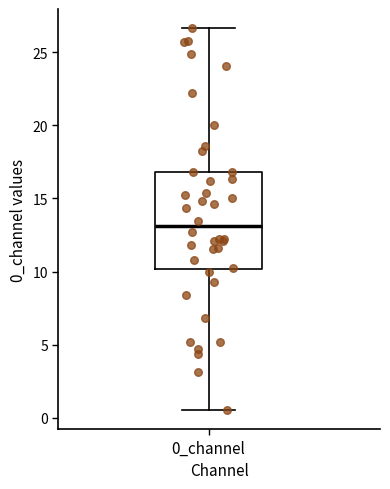

Read this box plot against the y-axis: the position of the median line, the range covered by the box, and the ends of both whiskers. The values are not printed on the chart, so give them approximately, as read against the axis.

median 13.0, box 10.0 to 17.0, whiskers 0.5 to 26.5